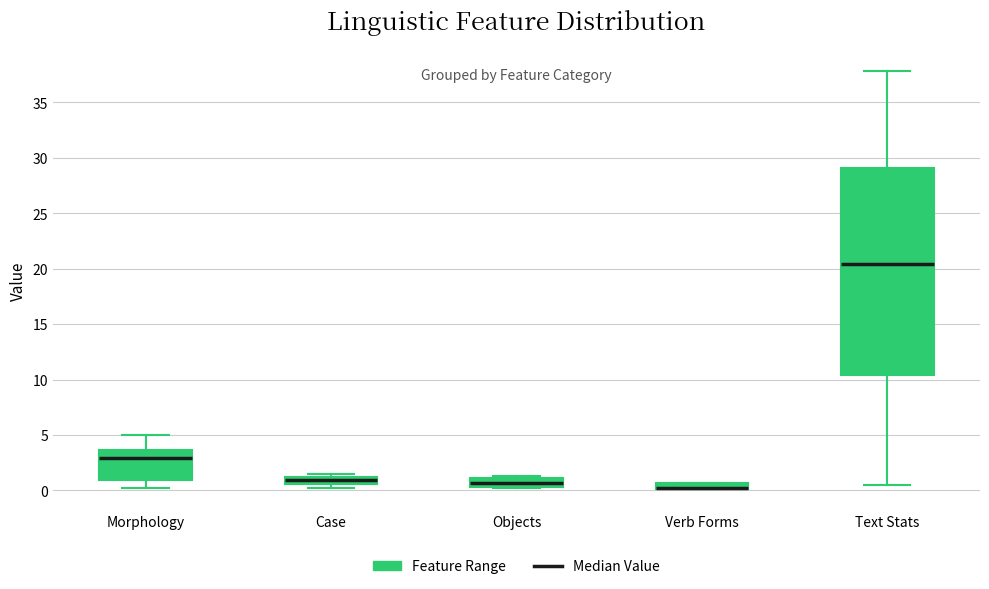

Comparing the boxes themselves (not the whiskers), which one is the tallest?

Text Stats